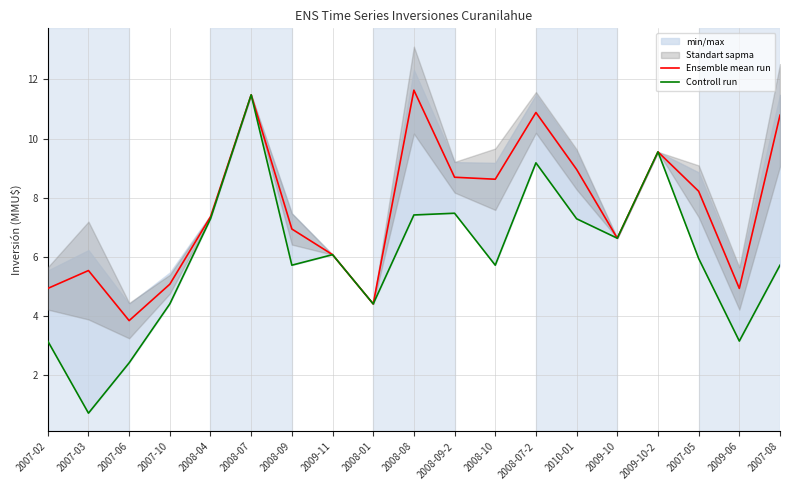

What is the total value across all series at 2007-06?

6.2